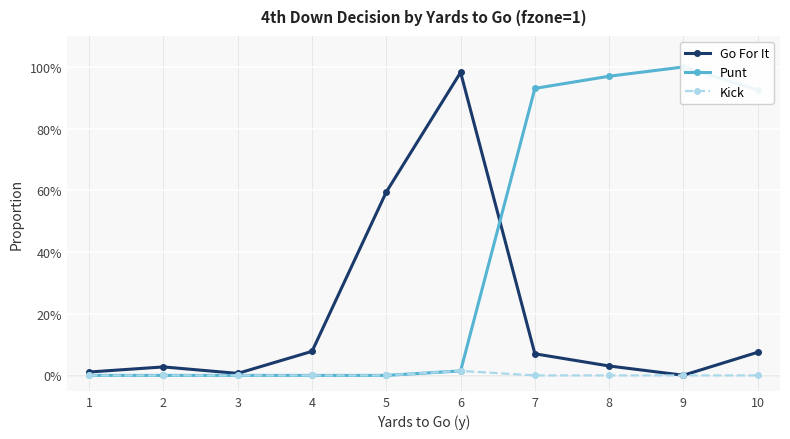

Rank the series by their average value, from lowest to highest.

Kick, Go For It, Punt